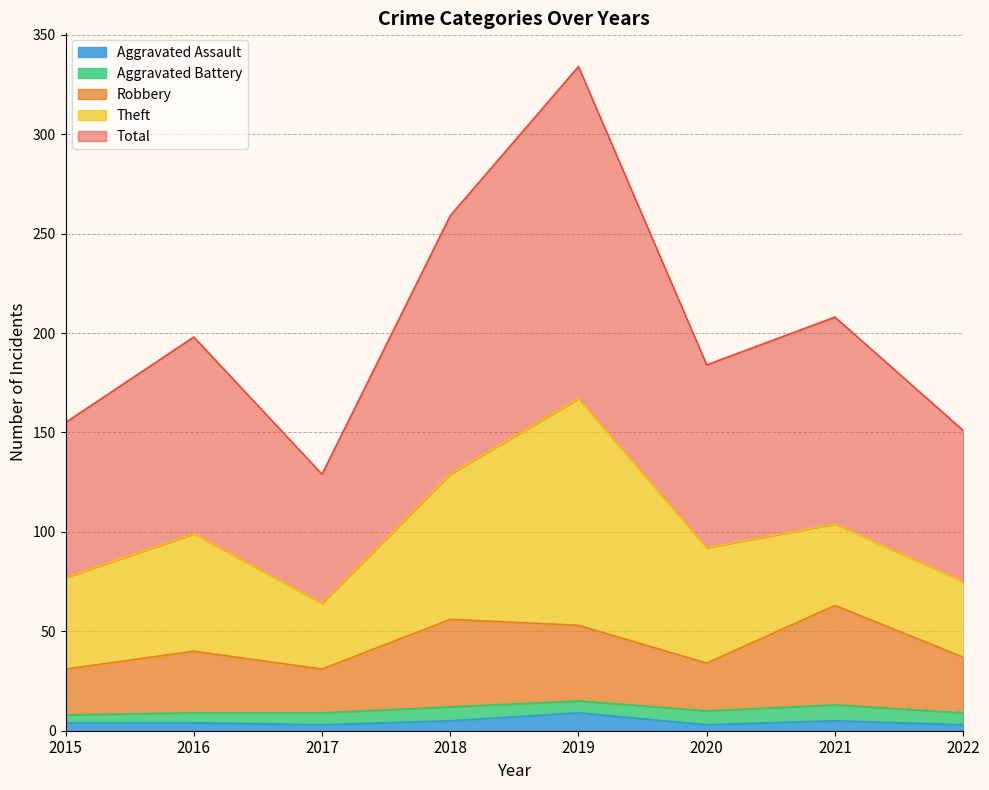

What is the highest value of the Aggravated Assault series?

9